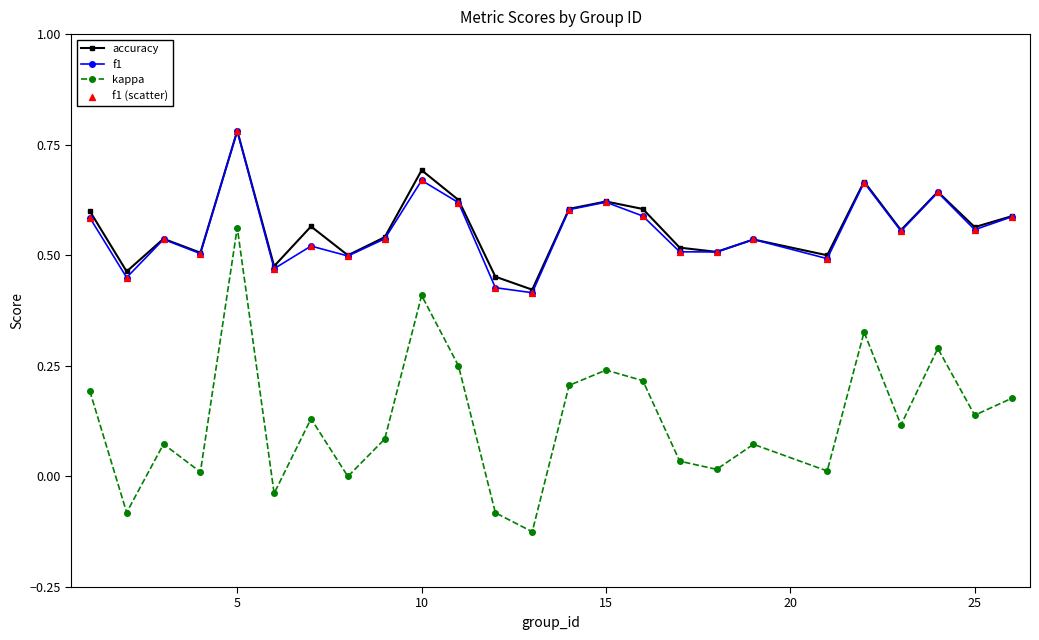

Which series has the largest range (max minus min)?

kappa